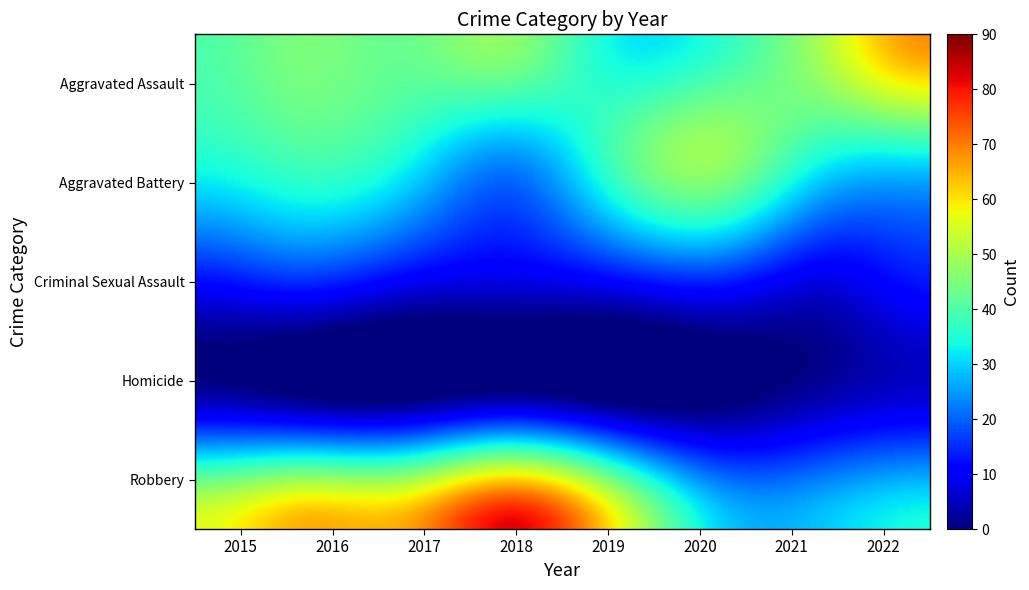

Which series has the largest total across all categories?

Robbery